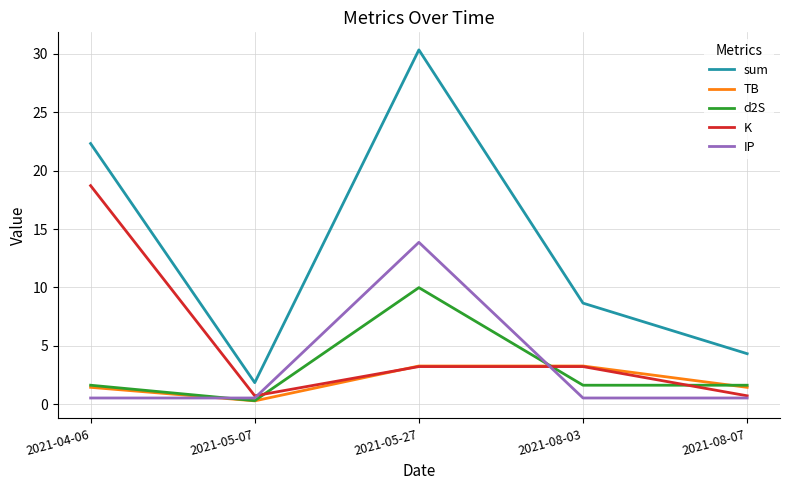

Which series has the largest total across all categories?

sum